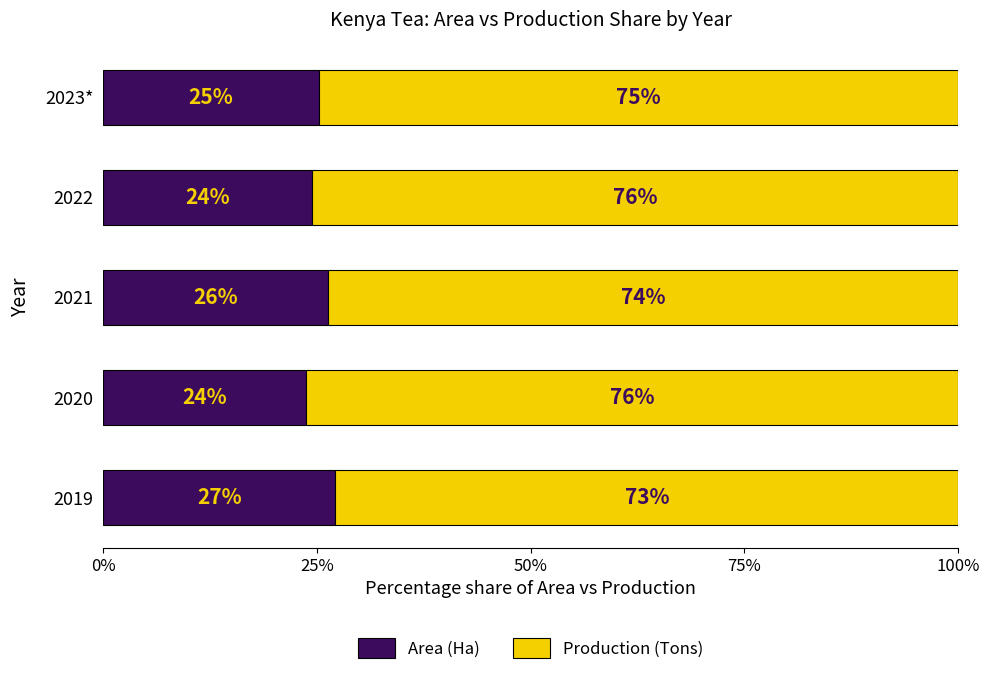

What is the total value across all series at 2020?

100.0